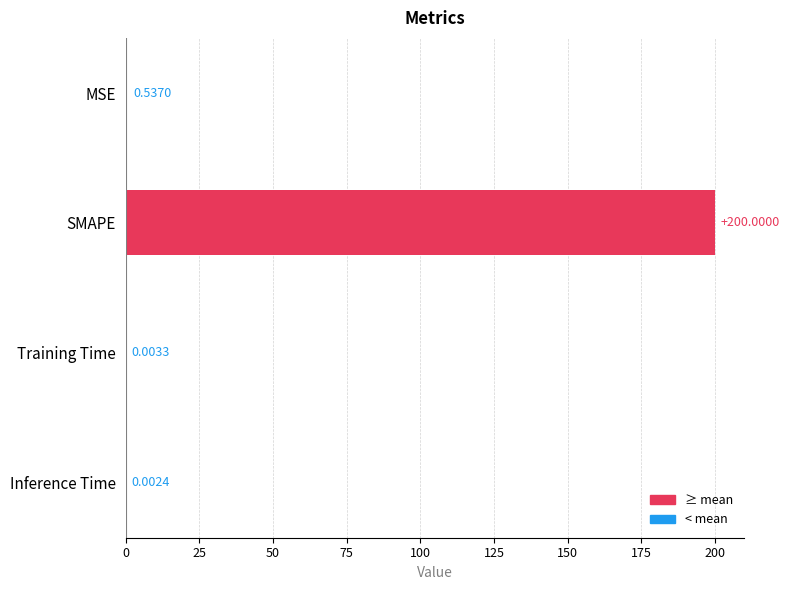

Where is the data nearest to the value 100?

MSE